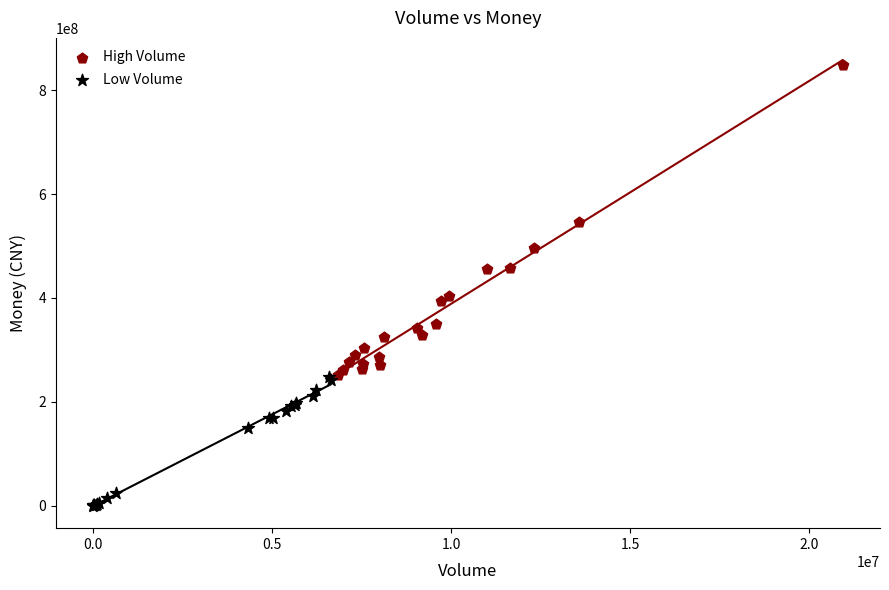

Which series has the largest Y range (max minus min)?

High Volume